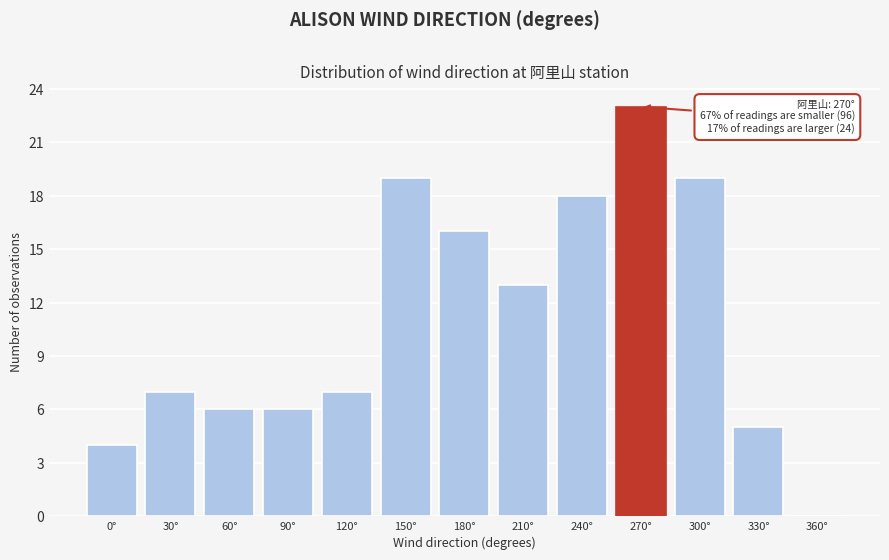

True or false: the data shows 2 at 120°.

False